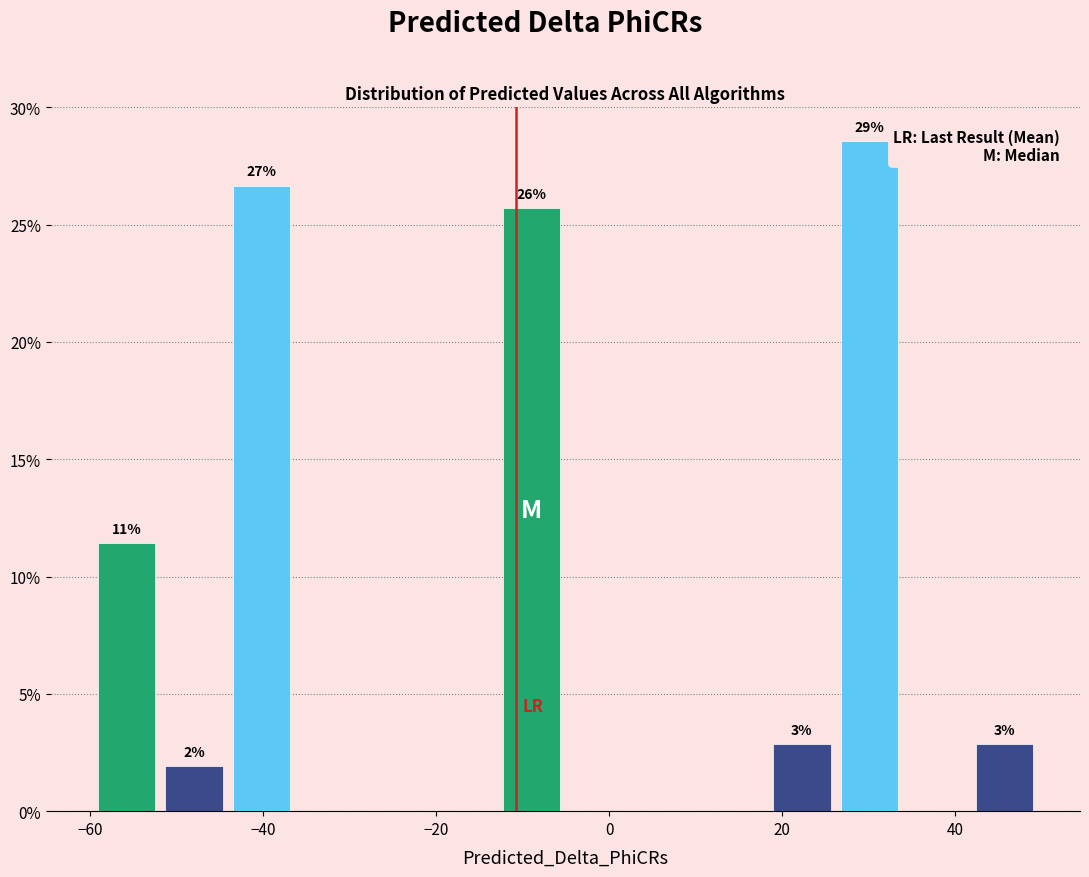

Read against the x-axis, roughly where is the centre of the tallest bar?

30